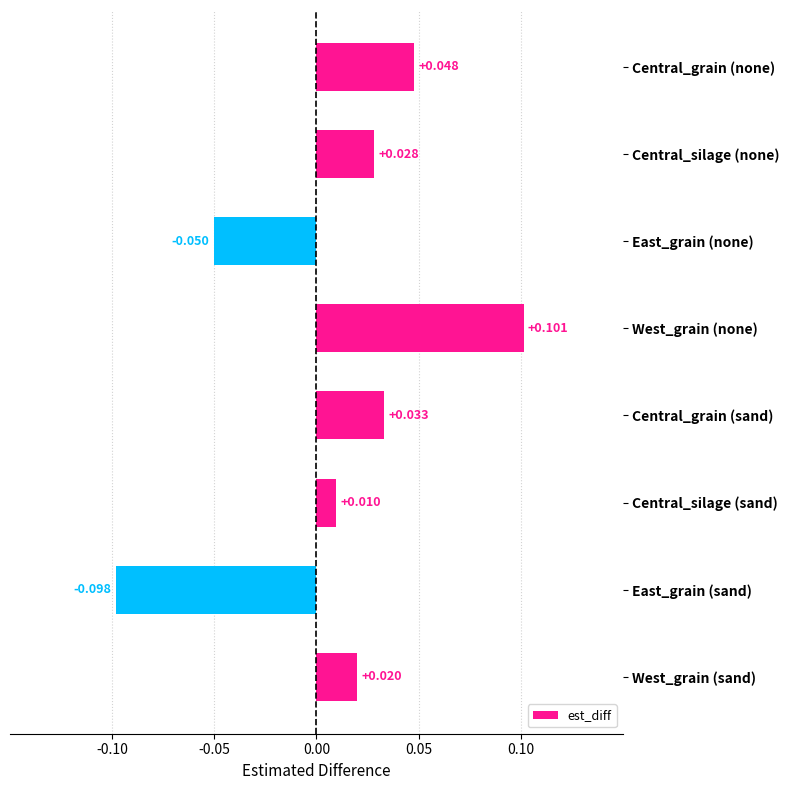

Between Central_silage (none) and West_grain (sand), which is larger?

Central_silage (none)